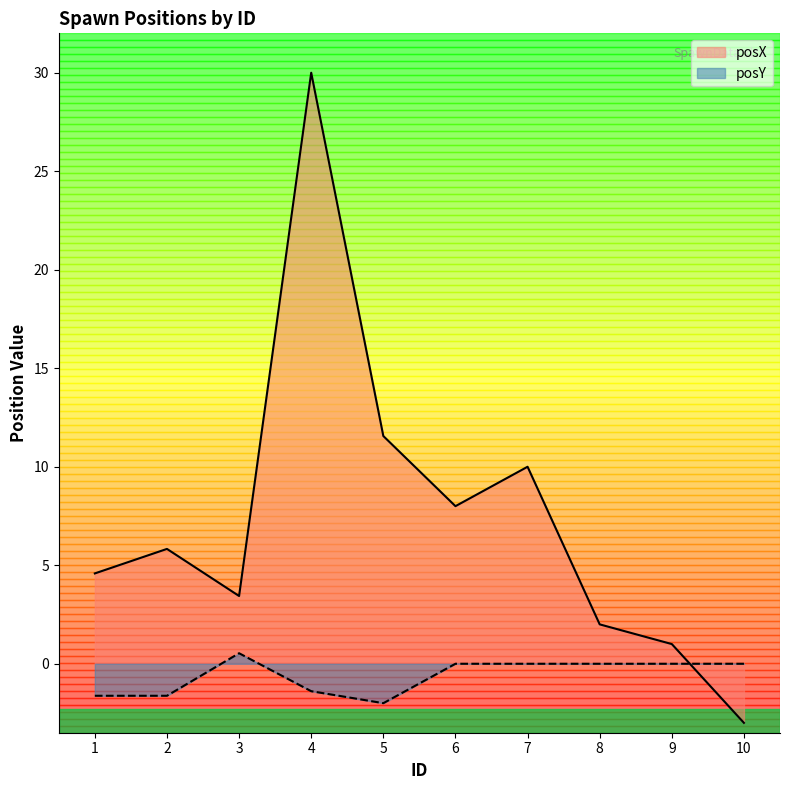

True or false: posX has more than 1 interior local peaks.

True